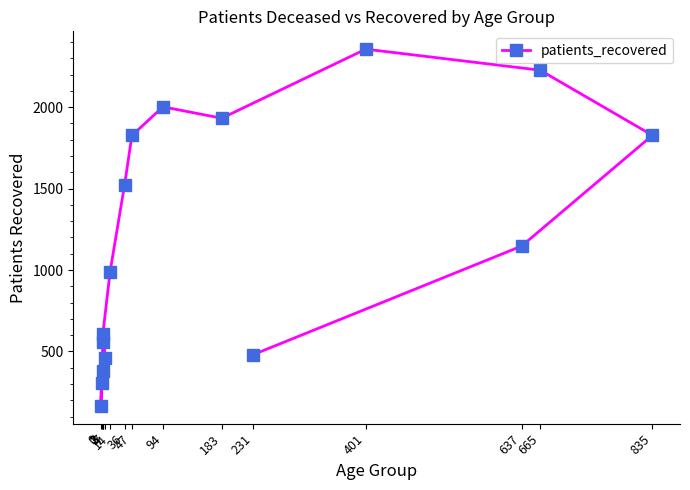

Reading left to right, extract all data points from this chart.

3=560	0=166	1=309	3=378	7=461	3=606	14=990	36=1525	47=1826	94=2002	183=1932	401=2356	665=2227	835=1827	637=1147	231=481